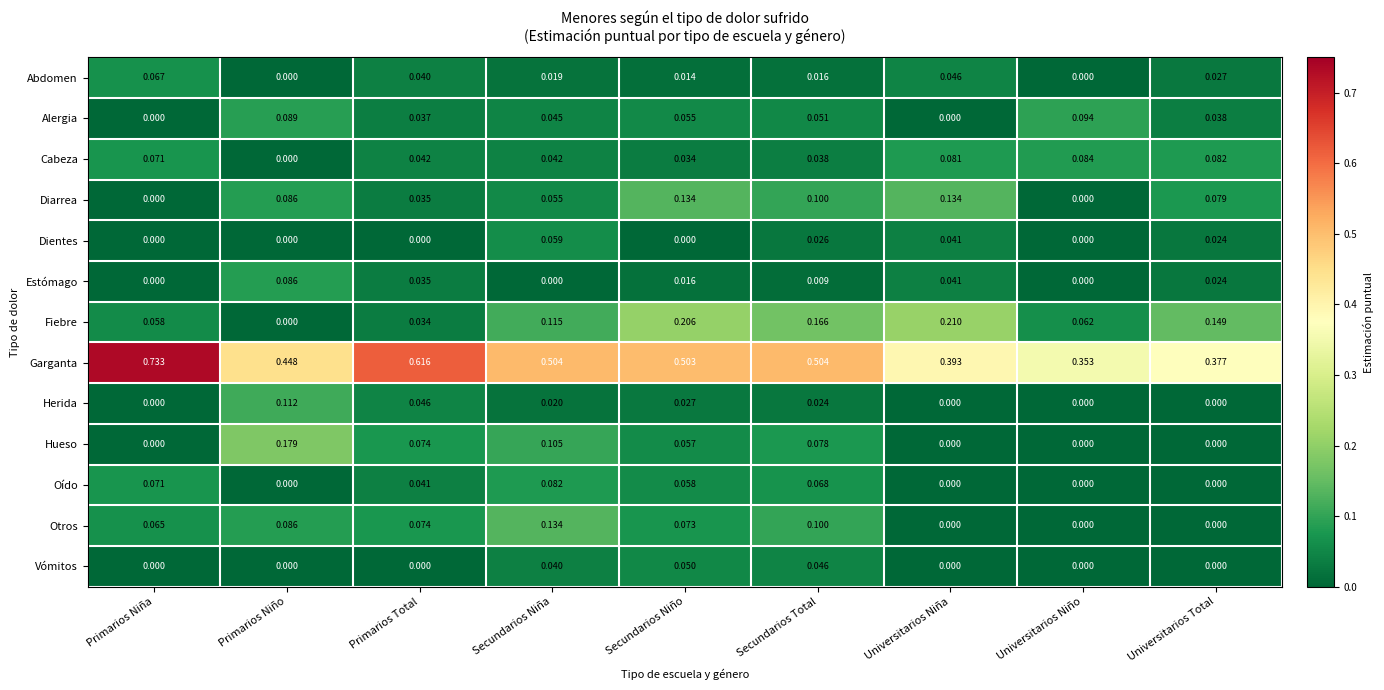

Where is Garganta nearest to the value 0?

Universitarios Niño